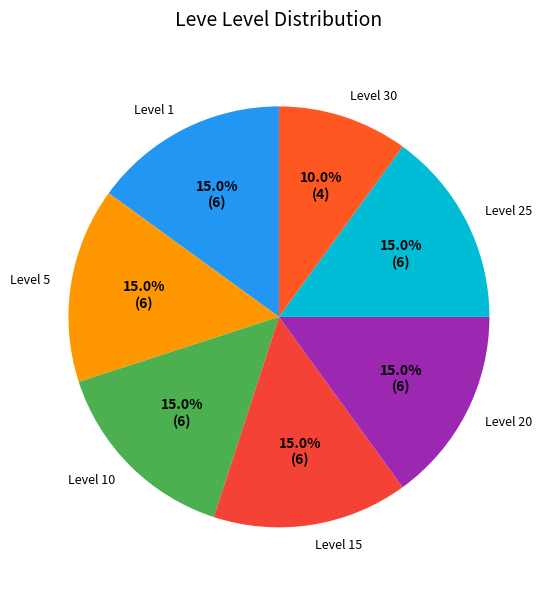

To the nearest percent, what is the combined percentage of Level 1 and Level 5?

30%